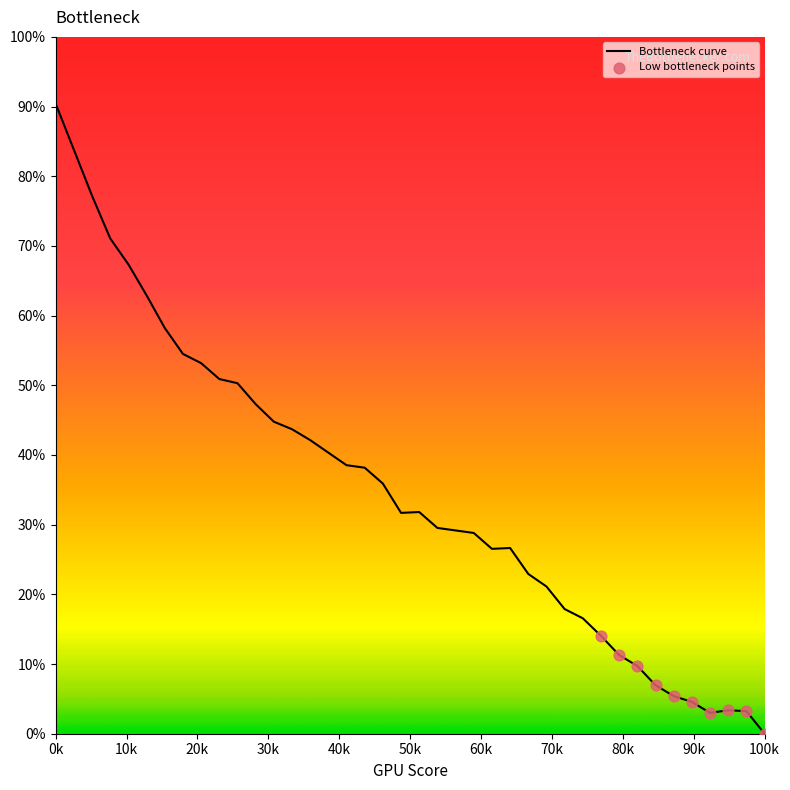

What is the maximum value shown in the chart?

90.4